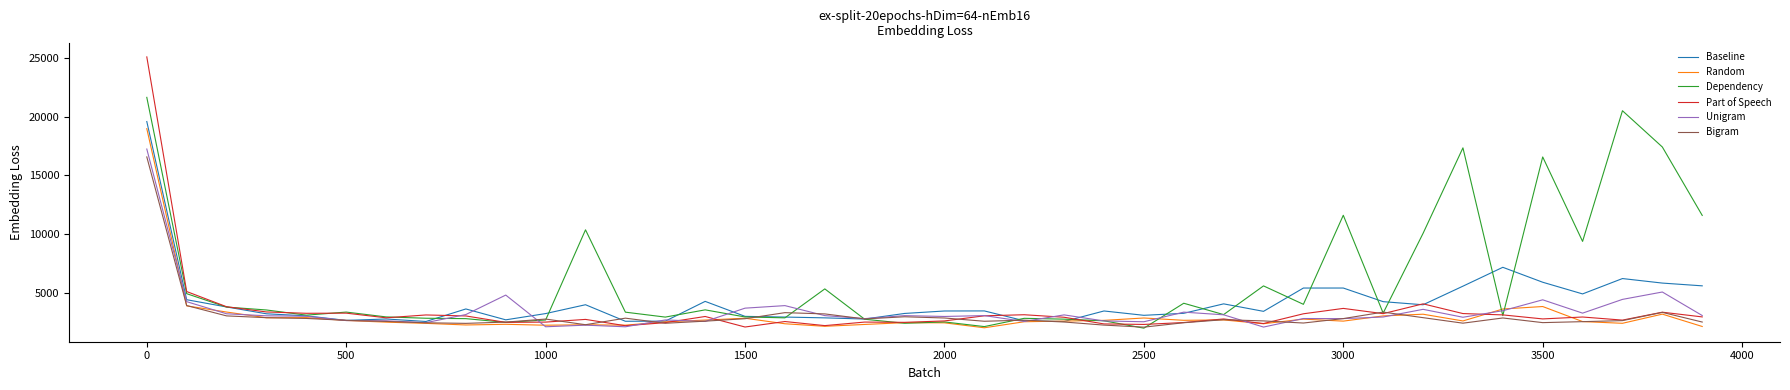

Which series has the largest total across all categories?

Dependency